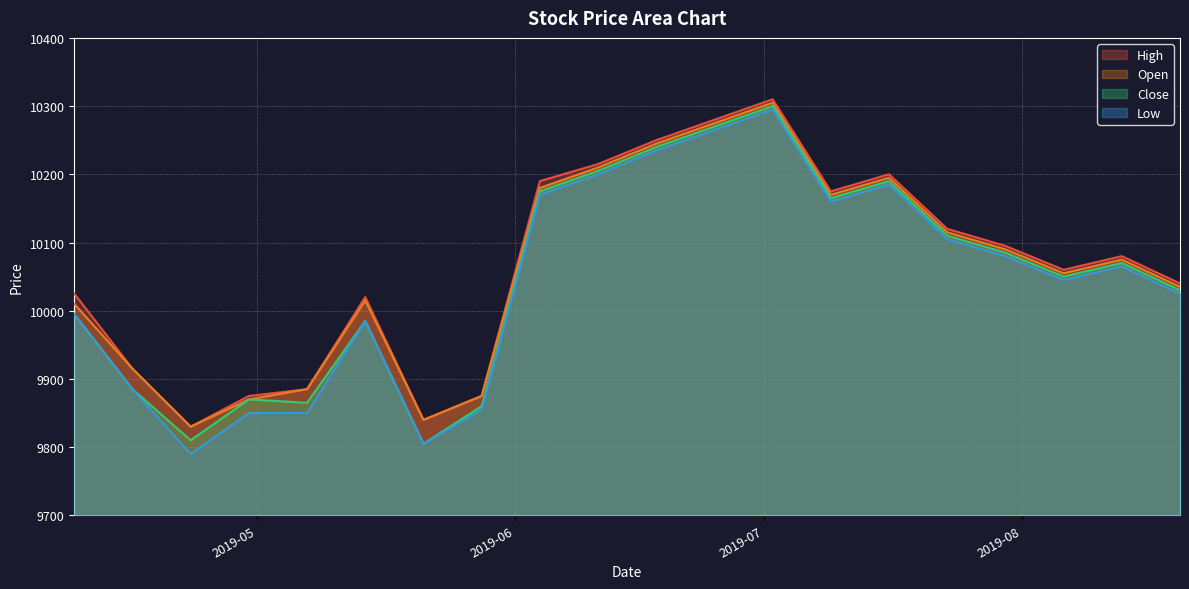

Which category has the highest value across all series?

2019-07-02